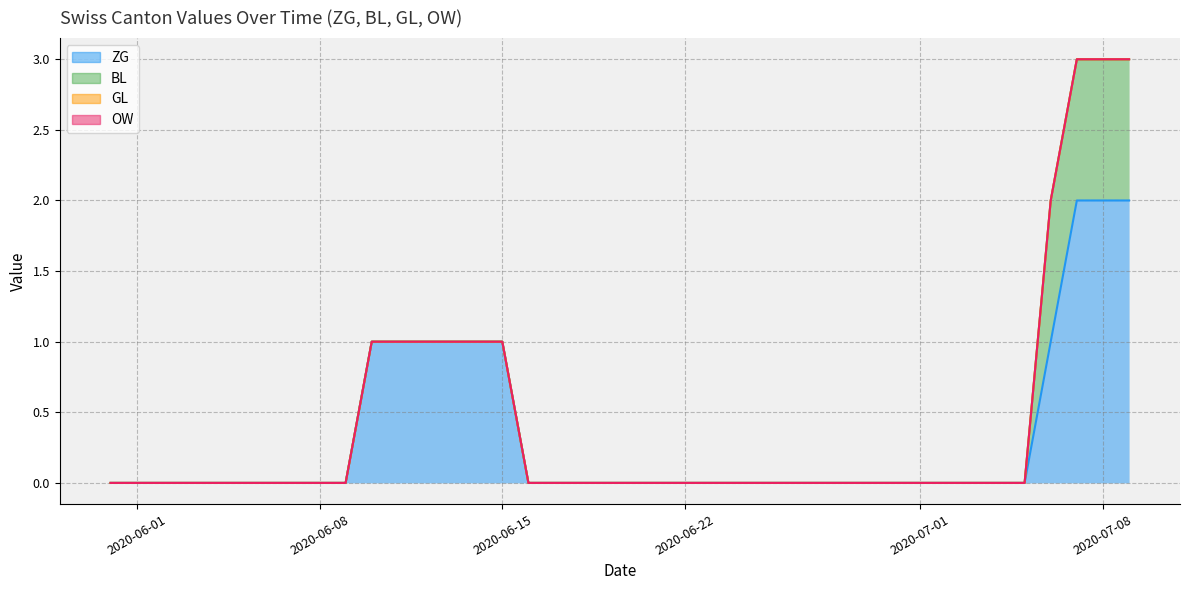

What are all the series names shown in the legend?

ZG, BL, GL, OW